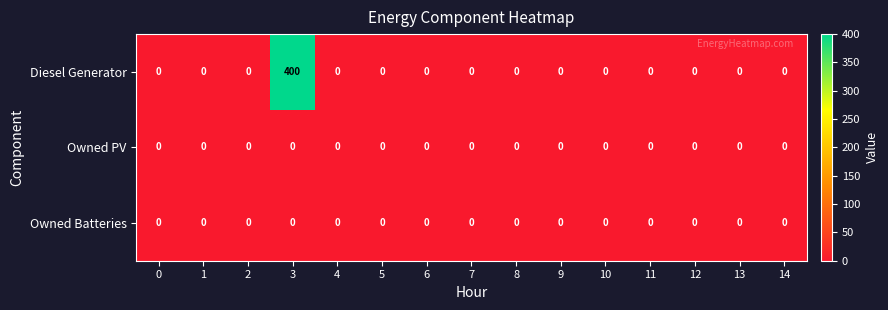

Which series has the largest total across all categories?

Diesel Generator